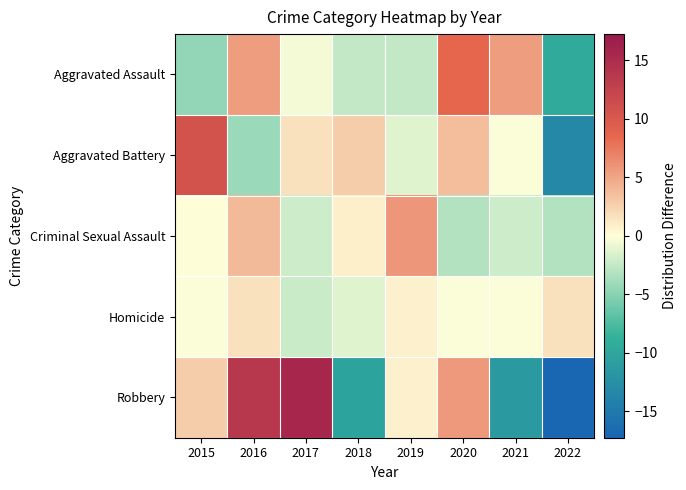

Reading left to right, list all the values displayed in this chart.

Aggravated Assault: 2015=-4.5	2016=5.5	2017=-0.5	2018=-2.5	2019=-2.5	2020=8.5	2021=5.5	2022=-9.5
Aggravated Battery: 2015=10.8	2016=-4.2	2017=1.8	2018=2.8	2019=-1.2	2020=3.8	2021=-0.2	2022=-13.2
Criminal Sexual Assault: 2015=-0.1	2016=3.9	2017=-2.1	2018=0.9	2019=5.9	2020=-3.1	2021=-2.1	2022=-3.1
Homicide: 2015=-0.2	2016=1.8	2017=-2.2	2018=-1.2	2019=0.8	2020=-0.2	2021=-0.2	2022=1.8
Robbery: 2015=2.8	2016=13.8	2017=15.8	2018=-10.2	2019=0.8	2020=5.8	2021=-11.2	2022=-17.2